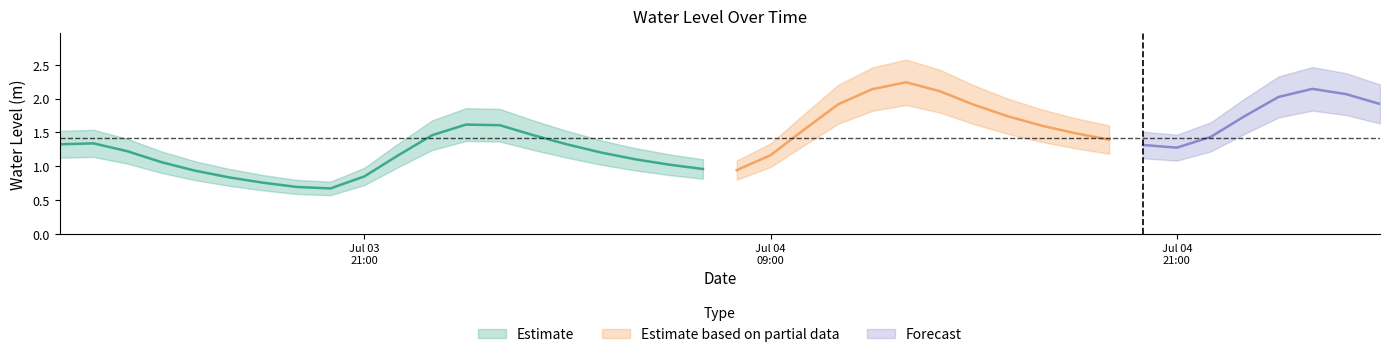

What is the change in value from 2023-07-03 16:00:00 to 2023-07-05 00:00:00?

+1.1